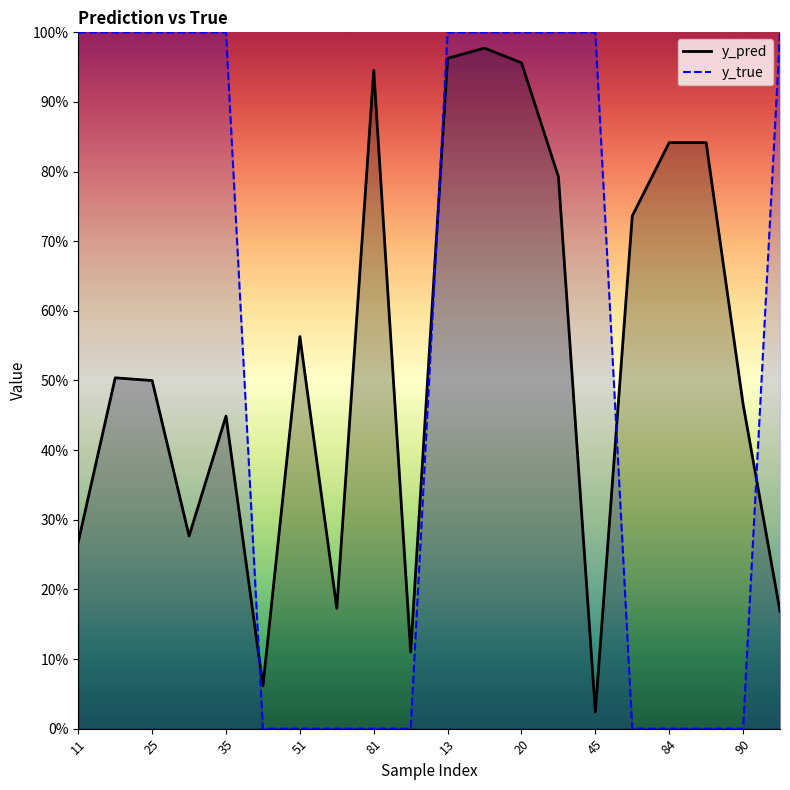

Does the chart display data point markers on the line(s)?

No